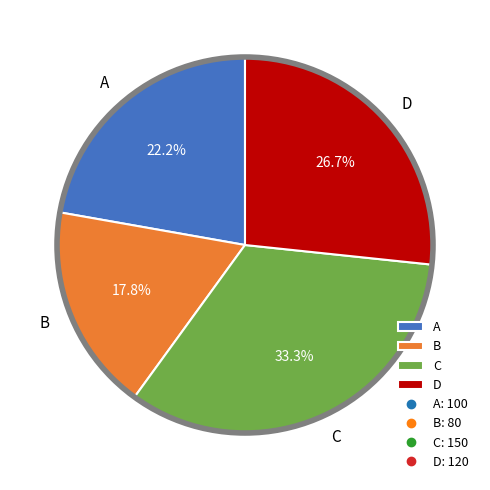

The C slice represents 33% of the pie. True or false?

True